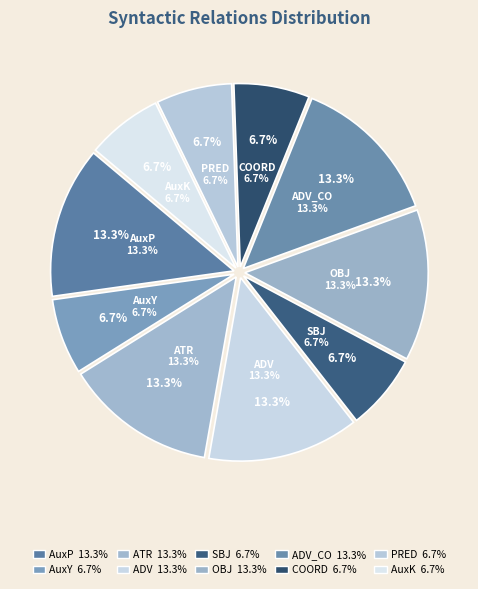

How many segments does this pie chart have?

10